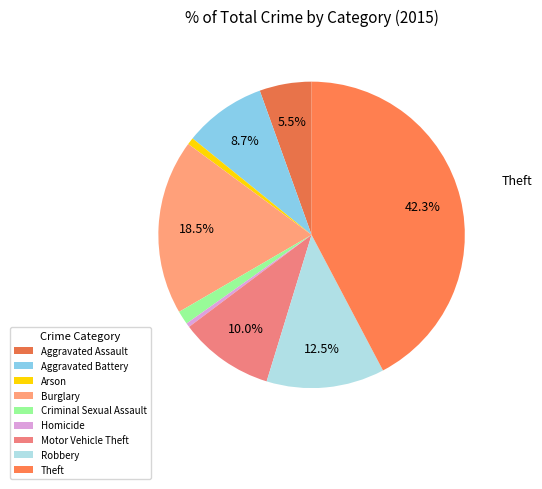

To the nearest percent, what is the combined percentage of Aggravated Battery and Motor Vehicle Theft?

19%